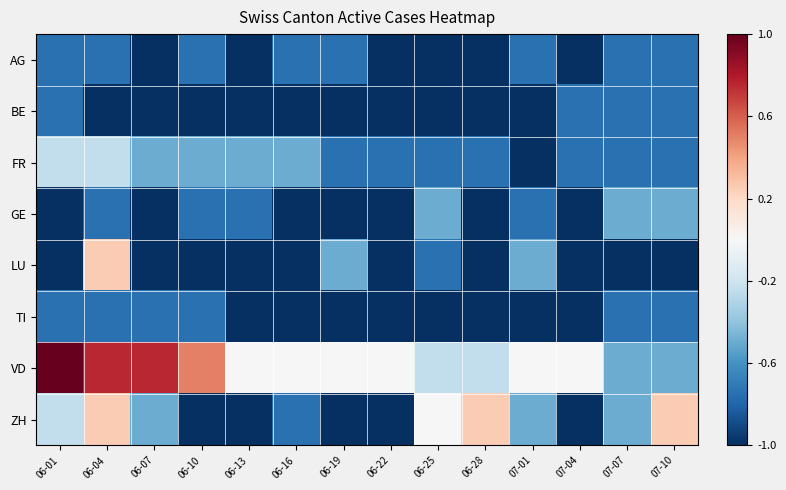

At how many categories does at least one series exceed 0?

6